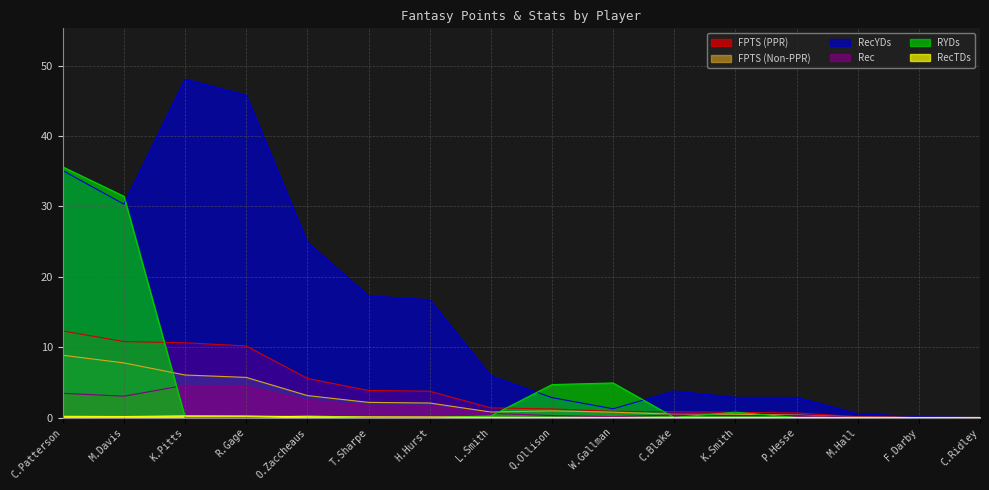

What is the difference between the second highest and minimum values in the RecYDs series?

45.8